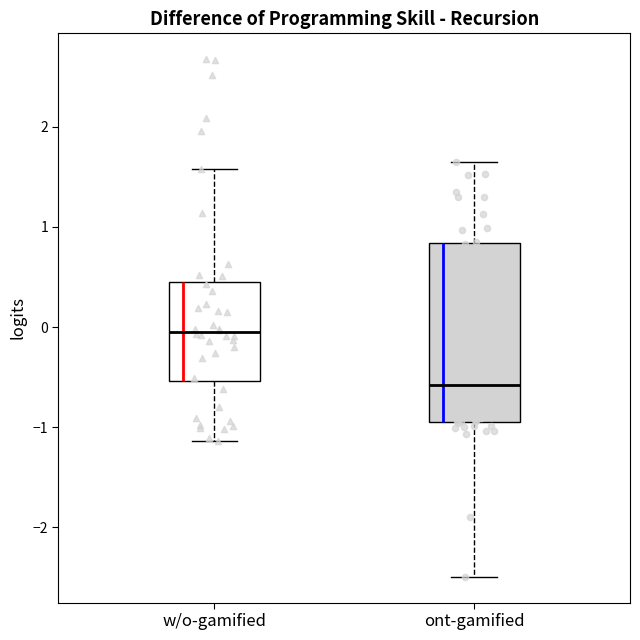

Reading left to right, transcribe this box plot: for each box, give where its median line is, the range the box spans, and where its two whiskers end, as read against the y-axis. The values are not printed on the chart, so give them approximately, as read against the axis.

w/o-gamified: median 0.0, box -0.5 to 0.4, whiskers -1.1 to 1.6
ont-gamified: median -0.6, box -0.9 to 0.8, whiskers -2.5 to 1.6